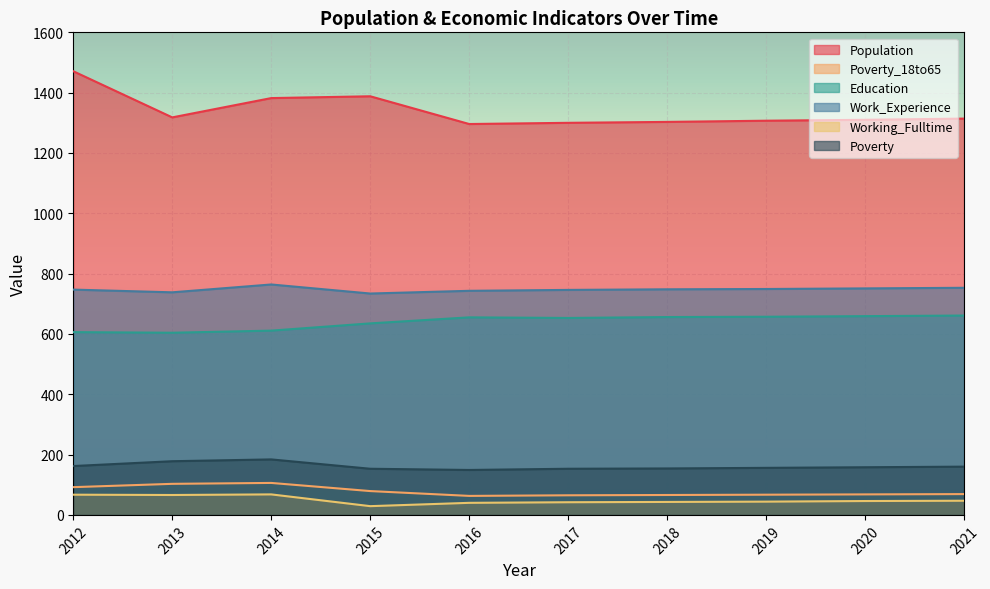

Reading right to left, list all the values displayed in this chart.

Population: 2021=1314	2020=1310	2019=1307	2018=1303	2017=1300	2016=1296	2015=1388	2014=1382	2013=1318	2012=1471
Poverty_18to65: 2021=69	2020=68	2019=67	2018=66	2017=65	2016=63	2015=79	2014=106	2013=103	2012=92
Education: 2021=661	2020=659	2019=657	2018=656	2017=653	2016=655	2015=635	2014=611	2013=604	2012=606
Work_Experience: 2021=753	2020=751	2019=749	2018=748	2017=746	2016=743	2015=734	2014=764	2013=738	2012=747
Working_Fulltime: 2021=47	2020=46	2019=44	2018=43	2017=42	2016=40	2015=29	2014=68	2013=66	2012=67
Poverty: 2021=160	2020=158	2019=156	2018=154	2017=153	2016=149	2015=153	2014=184	2013=178	2012=162